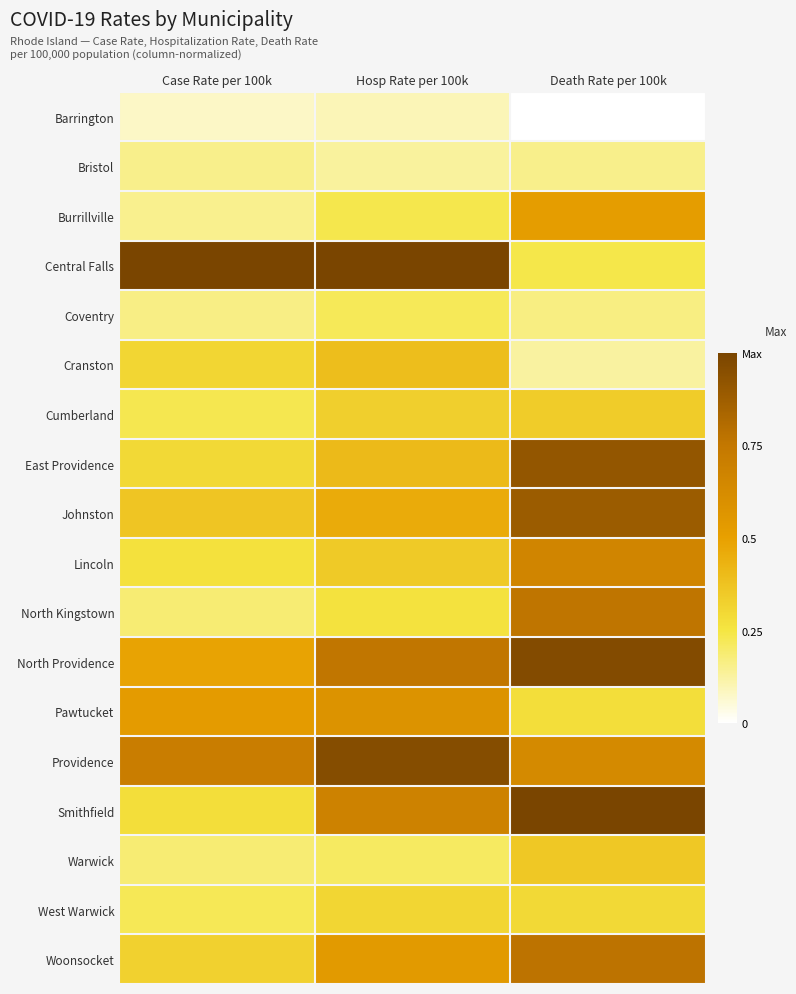

Reading right to left, what are all the values shown in this chart?

Barrington: Death Rate per 100k=0.0	Hosp Rate per 100k=0.1	Case Rate per 100k=0.1
Bristol: Death Rate per 100k=0.2	Hosp Rate per 100k=0.1	Case Rate per 100k=0.2
Burrillville: Death Rate per 100k=0.5	Hosp Rate per 100k=0.2	Case Rate per 100k=0.2
Central Falls: Death Rate per 100k=0.2	Hosp Rate per 100k=1.0	Case Rate per 100k=1.0
Coventry: Death Rate per 100k=0.2	Hosp Rate per 100k=0.2	Case Rate per 100k=0.2
Cranston: Death Rate per 100k=0.1	Hosp Rate per 100k=0.4	Case Rate per 100k=0.3
Cumberland: Death Rate per 100k=0.3	Hosp Rate per 100k=0.3	Case Rate per 100k=0.2
East Providence: Death Rate per 100k=0.9	Hosp Rate per 100k=0.4	Case Rate per 100k=0.3
Johnston: Death Rate per 100k=0.9	Hosp Rate per 100k=0.5	Case Rate per 100k=0.4
Lincoln: Death Rate per 100k=0.7	Hosp Rate per 100k=0.3	Case Rate per 100k=0.3
North Kingstown: Death Rate per 100k=0.8	Hosp Rate per 100k=0.3	Case Rate per 100k=0.2
North Providence: Death Rate per 100k=1.0	Hosp Rate per 100k=0.8	Case Rate per 100k=0.5
Pawtucket: Death Rate per 100k=0.3	Hosp Rate per 100k=0.6	Case Rate per 100k=0.5
Providence: Death Rate per 100k=0.6	Hosp Rate per 100k=1.0	Case Rate per 100k=0.7
Smithfield: Death Rate per 100k=1.0	Hosp Rate per 100k=0.7	Case Rate per 100k=0.3
Warwick: Death Rate per 100k=0.4	Hosp Rate per 100k=0.2	Case Rate per 100k=0.2
West Warwick: Death Rate per 100k=0.3	Hosp Rate per 100k=0.3	Case Rate per 100k=0.2
Woonsocket: Death Rate per 100k=0.8	Hosp Rate per 100k=0.5	Case Rate per 100k=0.3